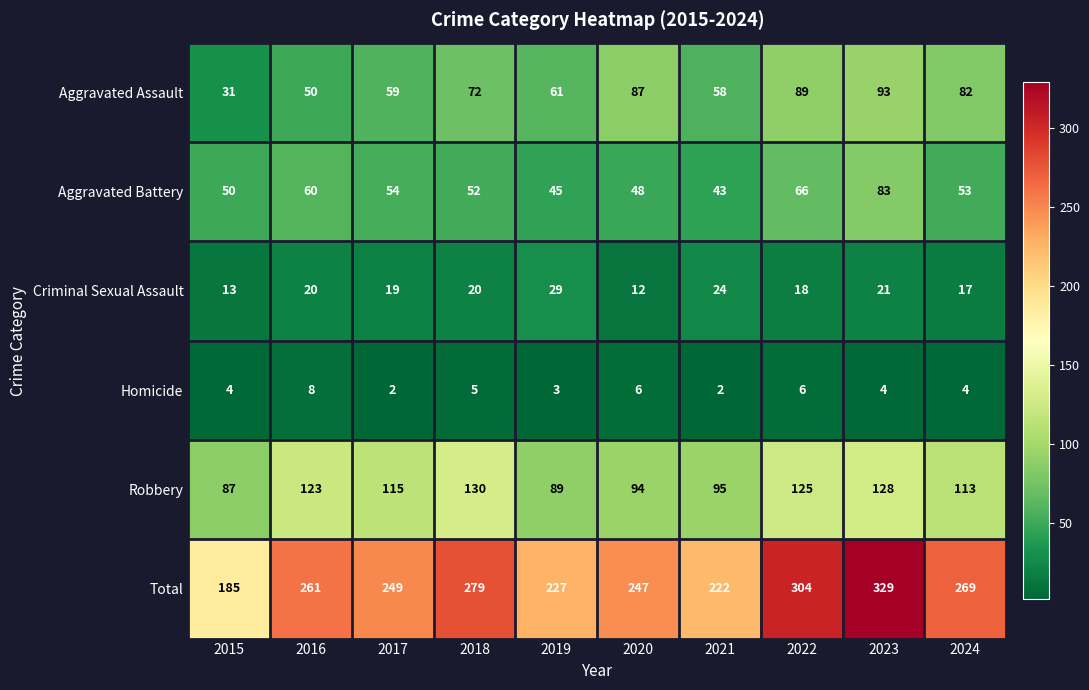

Where is Robbery nearest to the value 108?

2024